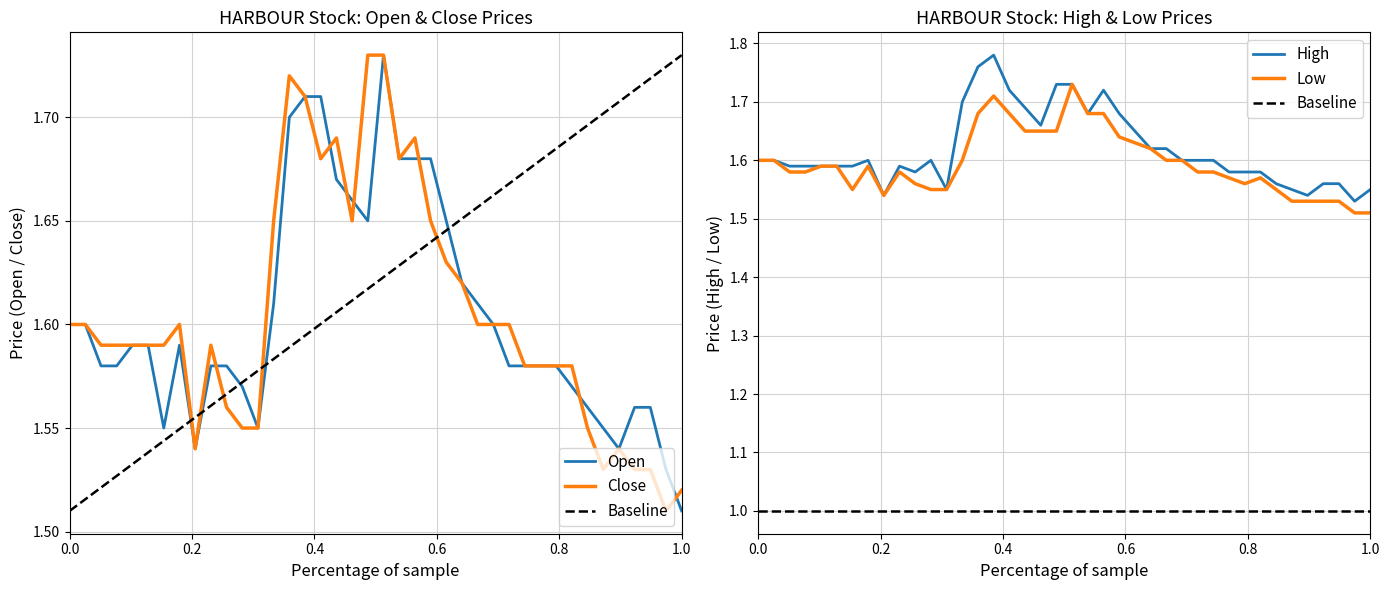

Which category has the lowest value in the Open series?

1.0